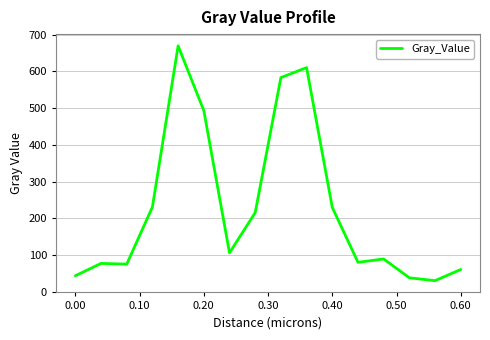

What is the smallest value displayed?

30.8